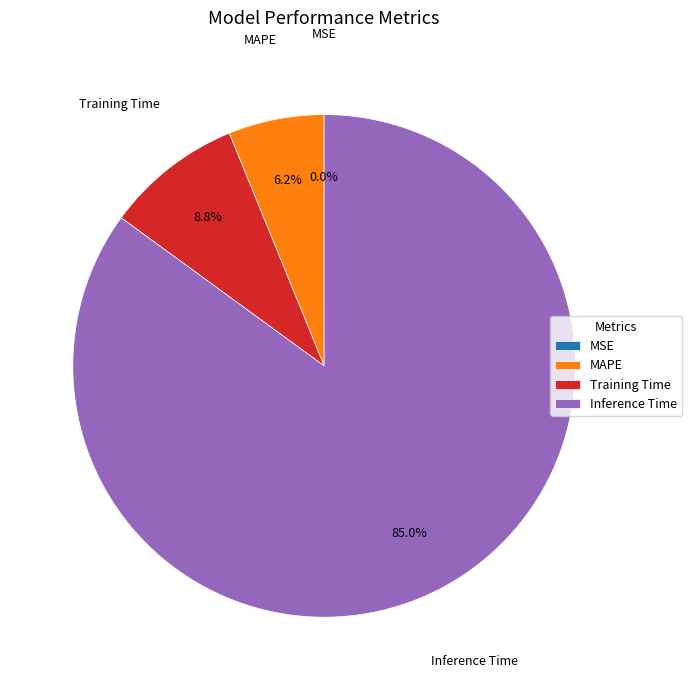

Which category accounts for the majority?

Inference Time